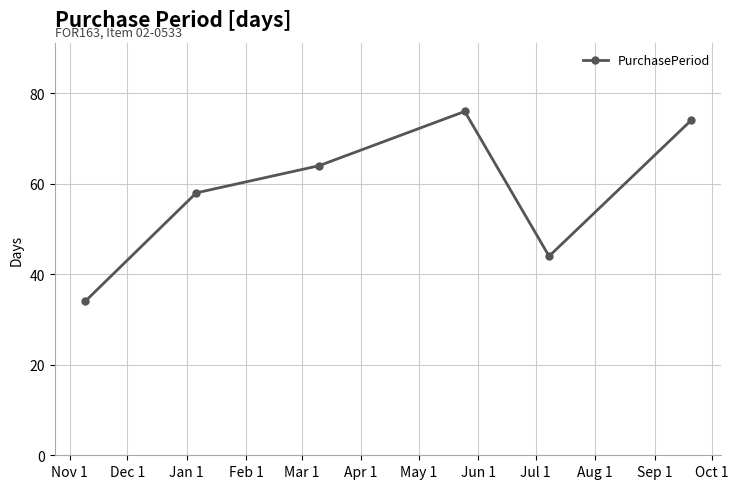

What is the smallest value displayed?

34